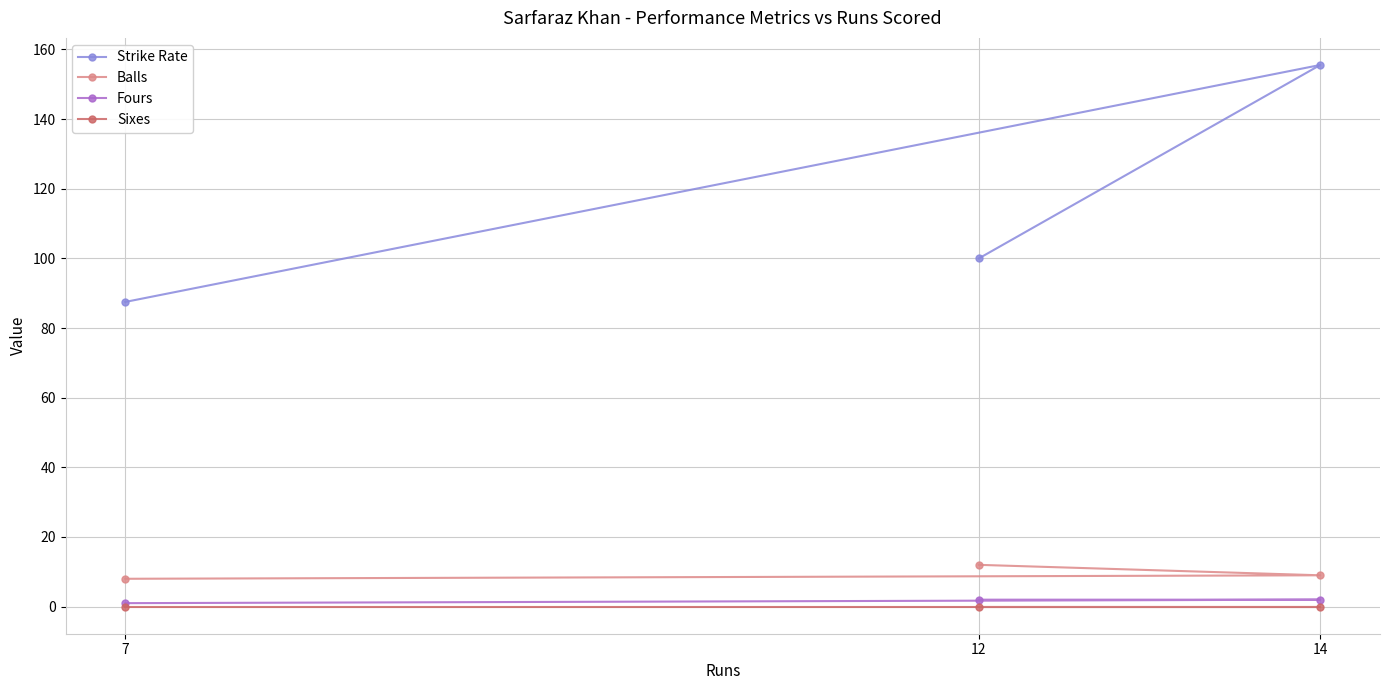

At which label is Fours closest to 1?

7